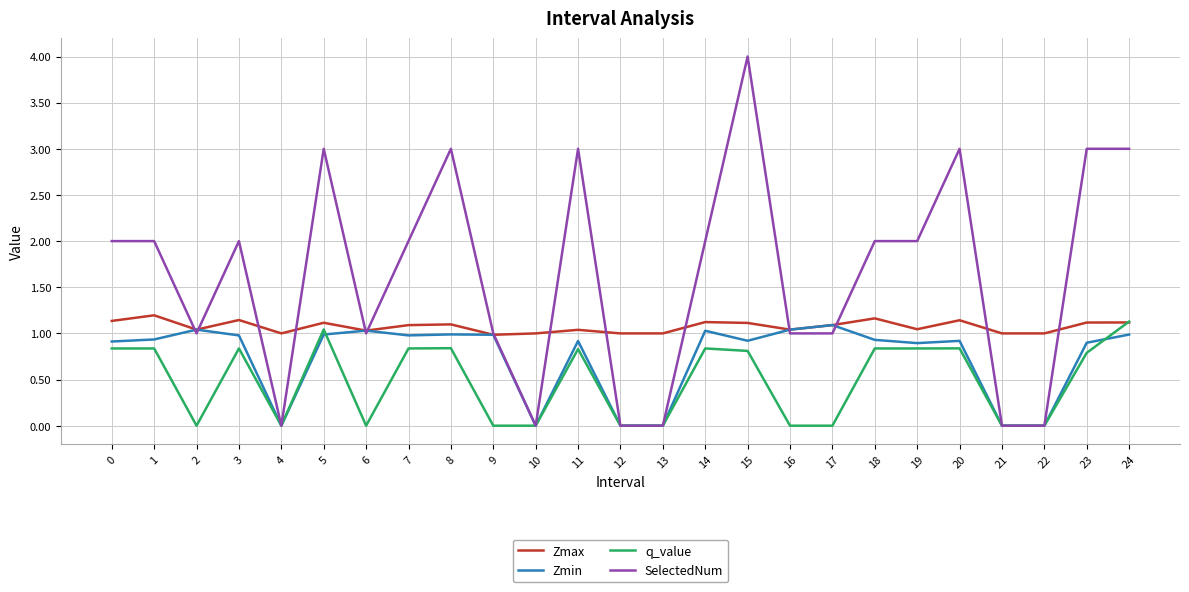

Which series changed the most between 5 and 9?

SelectedNum